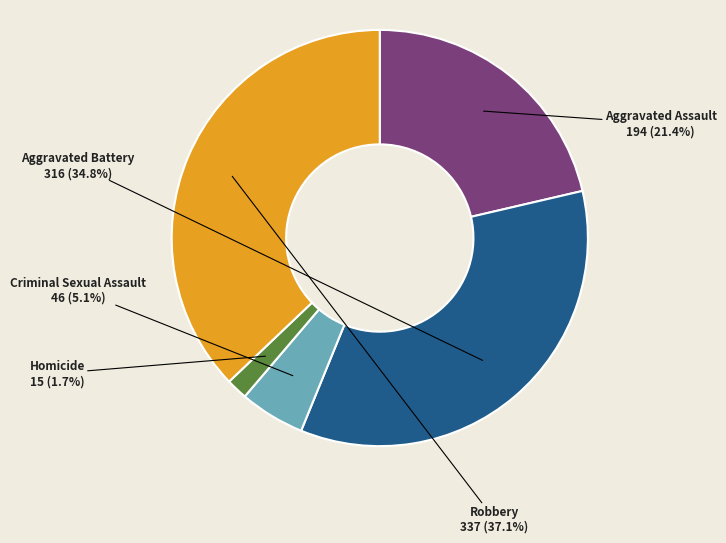

To the nearest percent, what is the average slice percentage?

20%